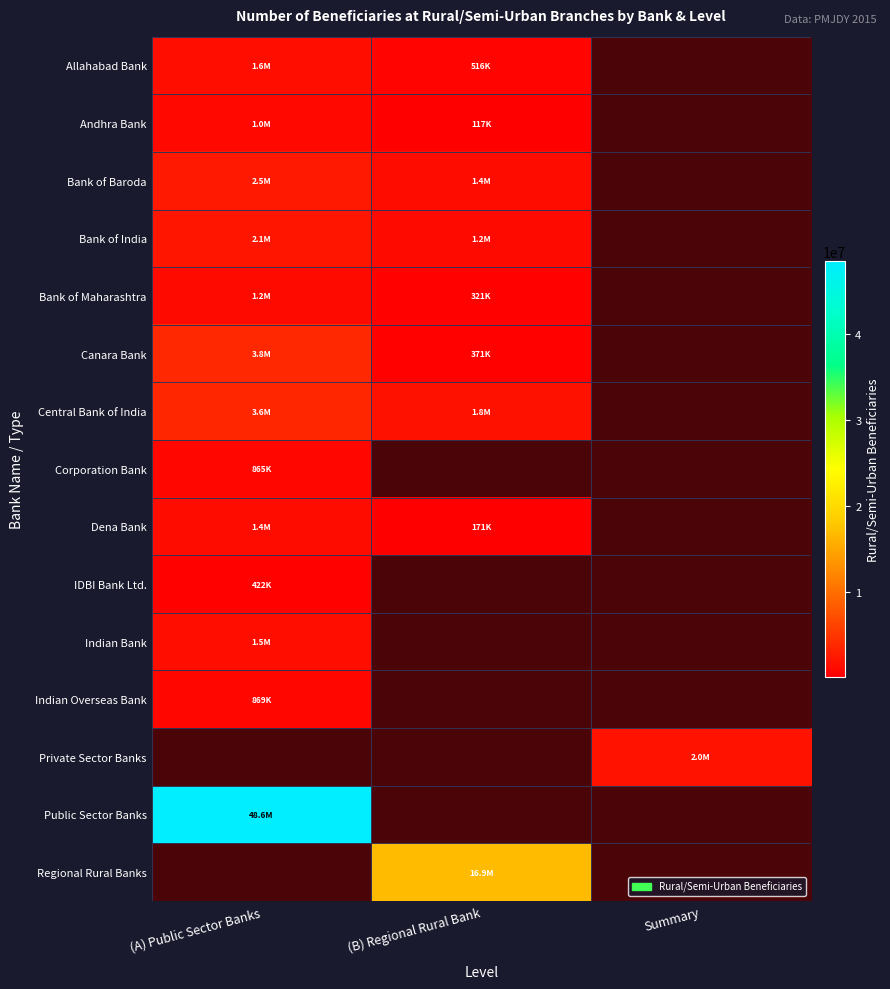

What is the difference between the Dena Bank values at Summary and (A) Public Sector Banks?

1382089